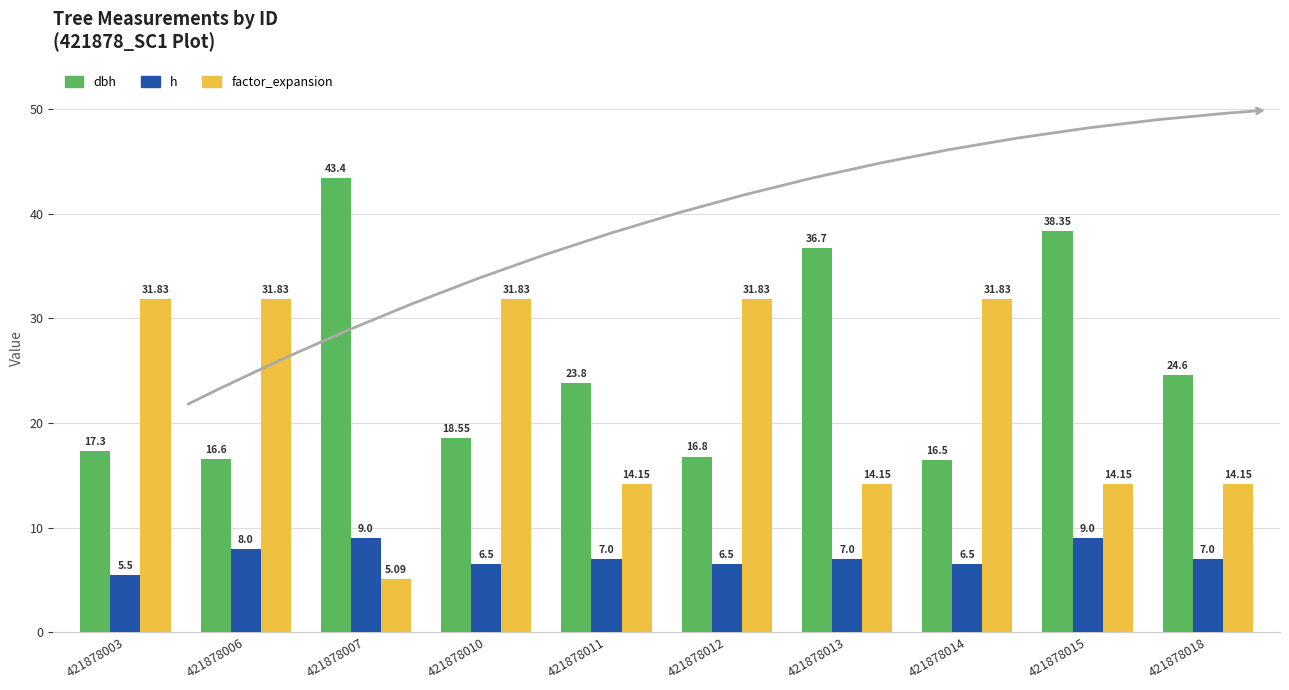

Which series has the largest range (max minus min)?

dbh